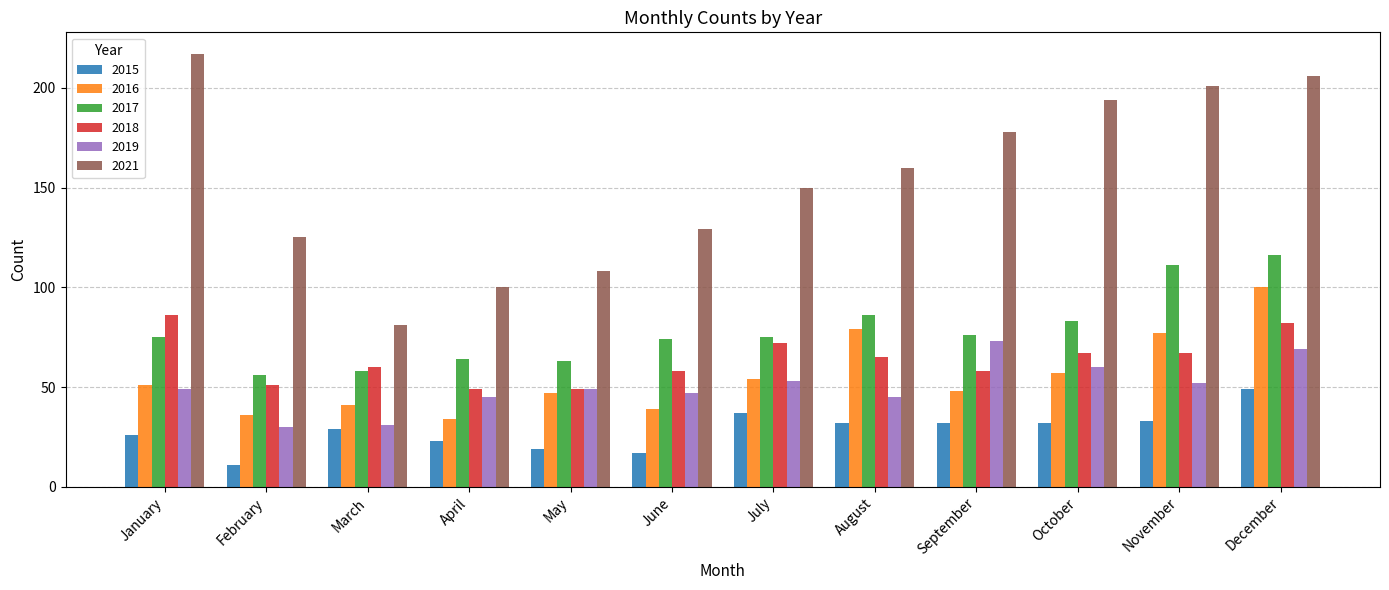

At which label does 2018 reach its peak?

January